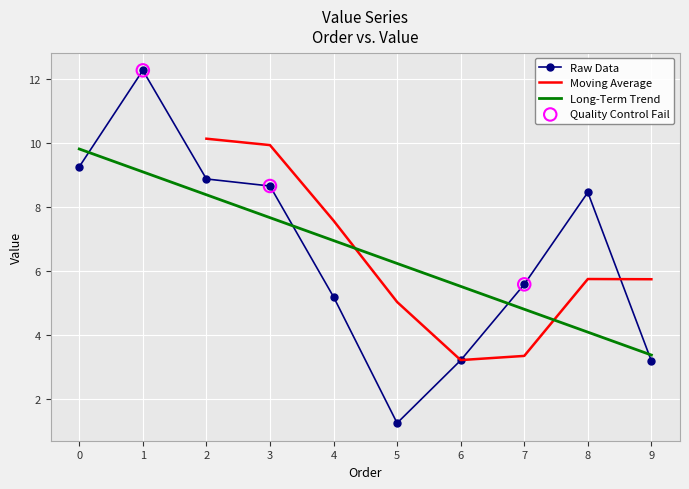

What is the ratio of the value at 9 to the value at 7?

0.6